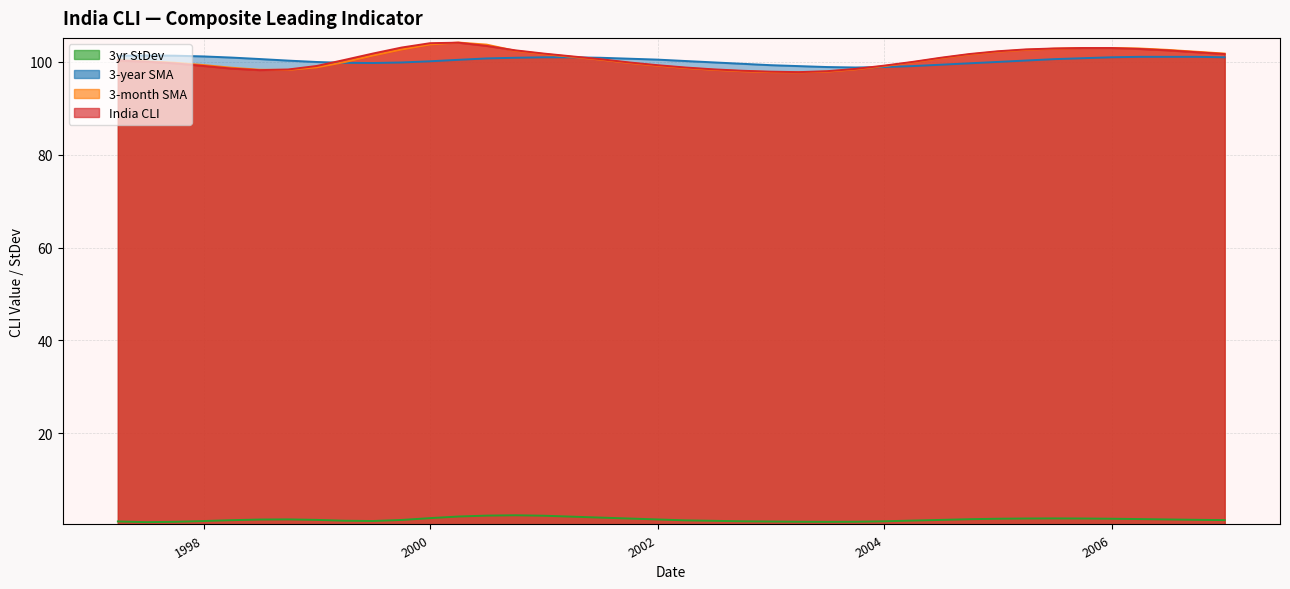

Is it true that regCLI_India equals 131.7 at 6?

False